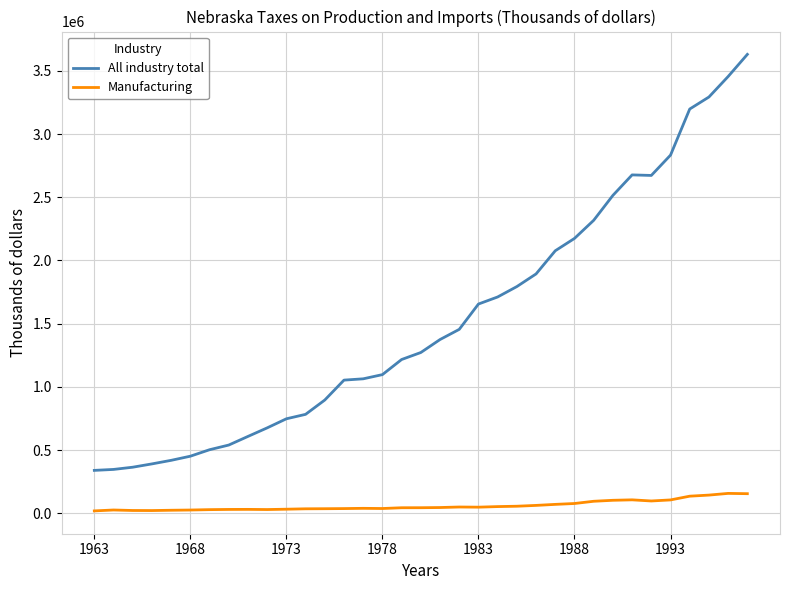

What is the difference between the maximum and minimum values in the Manufacturing series?

138487